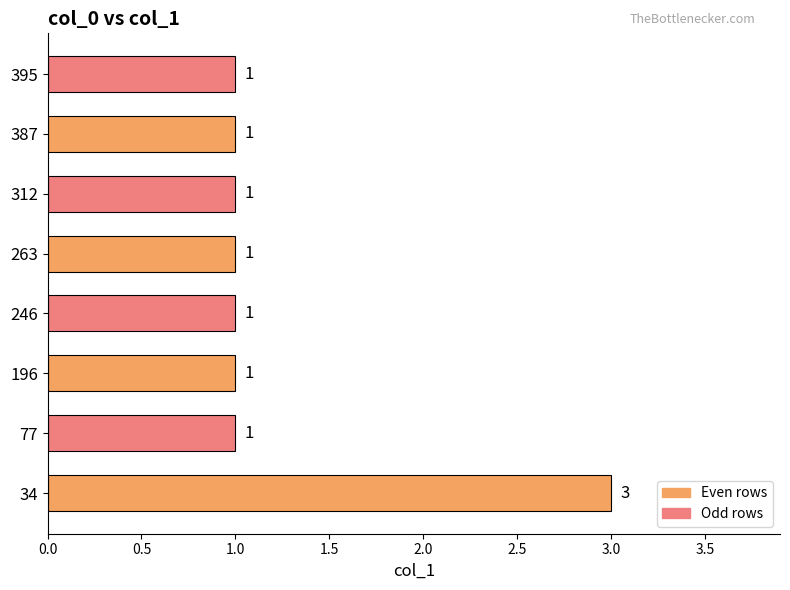

Approximately how many times larger is the value at 246 compared to 196?

1.0